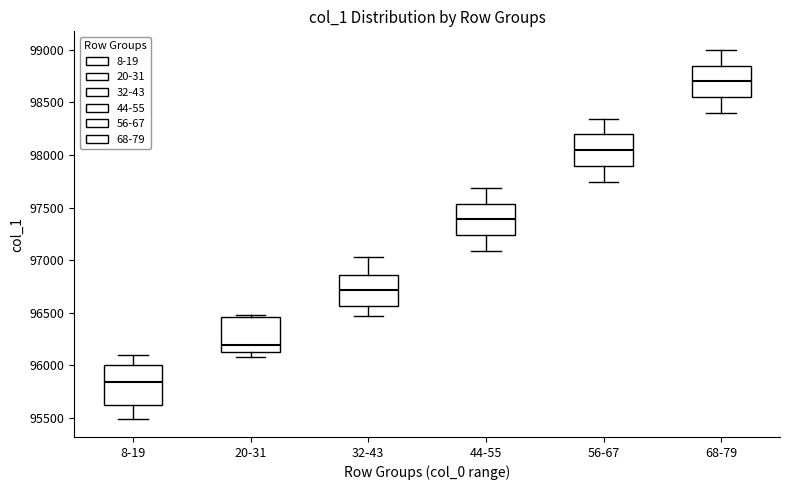

Comparing the boxes themselves (not the whiskers), which one is the tallest?

8-19